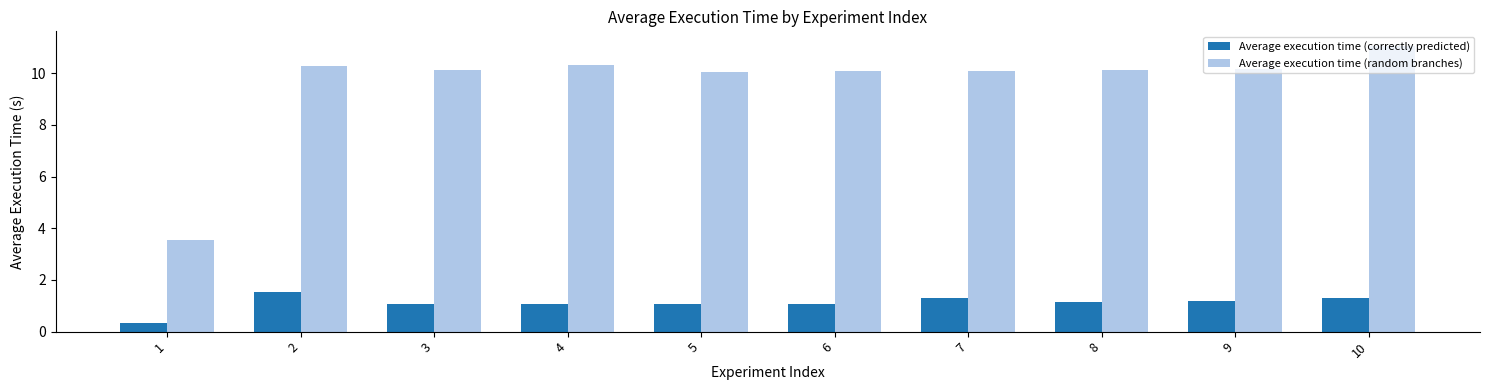

What is the sum of all Average execution time (random branches) values?

95.8